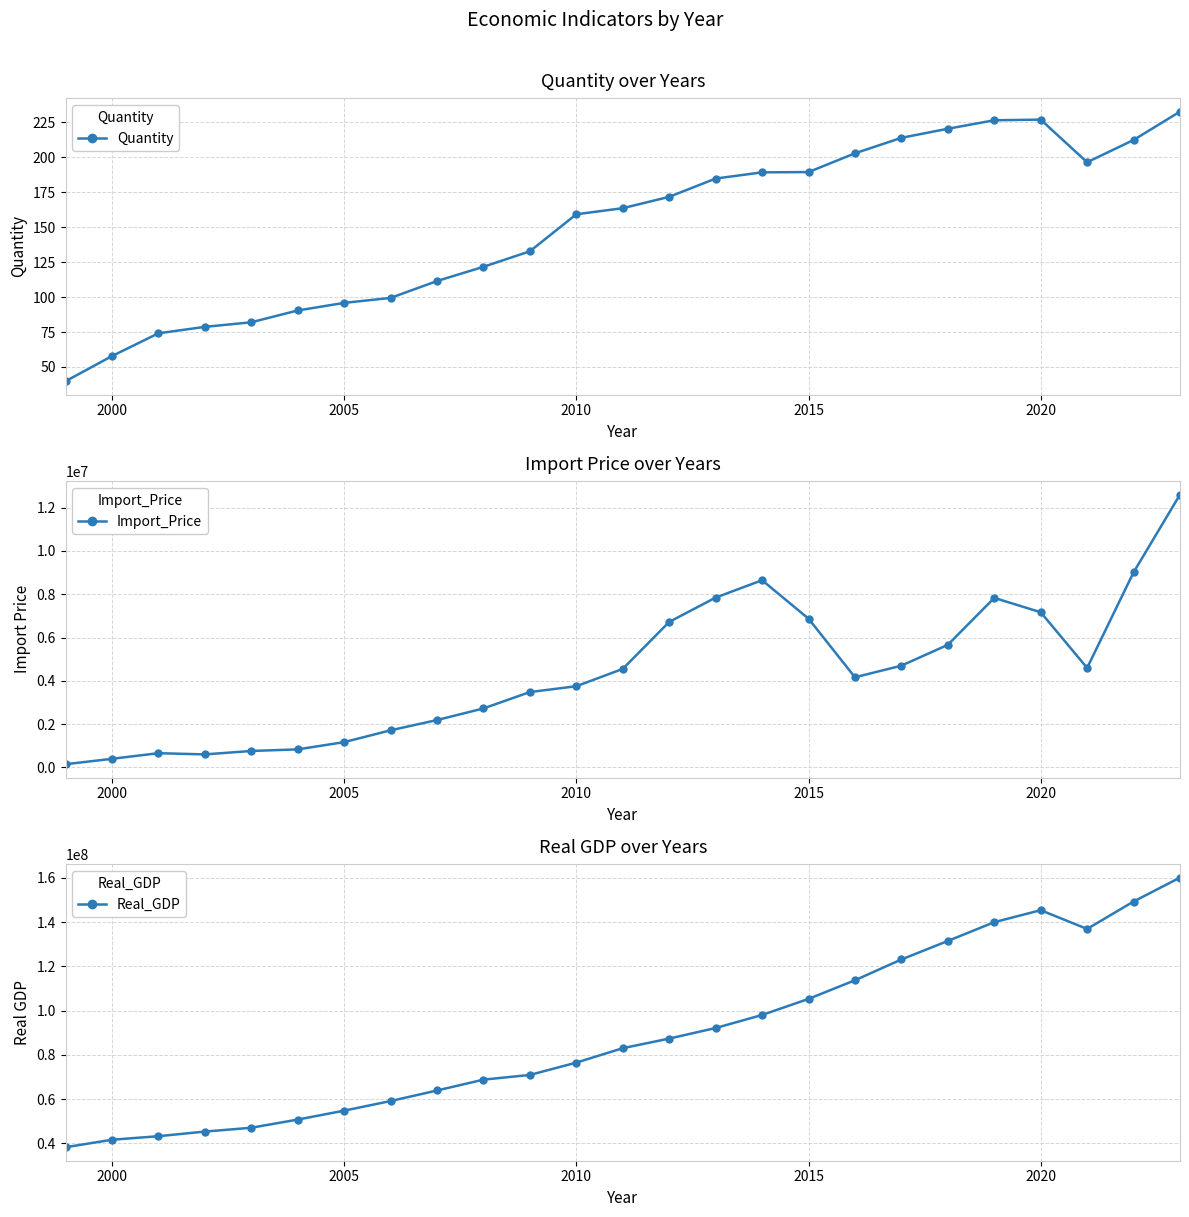

What is the minimum value for Real_GDP?

38280720.0